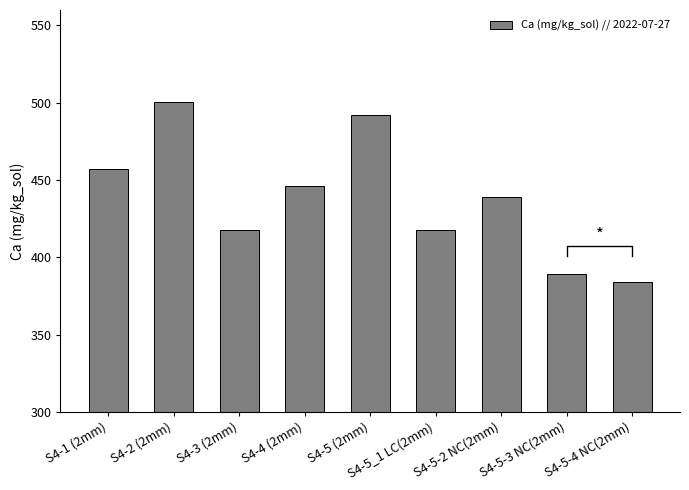

Rank the categories by value from lowest to highest.

S4-5-4 NC(2mm), S4-5-3 NC(2mm), S4-5_1 LC(2mm), S4-3 (2mm), S4-5-2 NC(2mm), S4-4 (2mm), S4-1 (2mm), S4-5 (2mm), S4-2 (2mm)